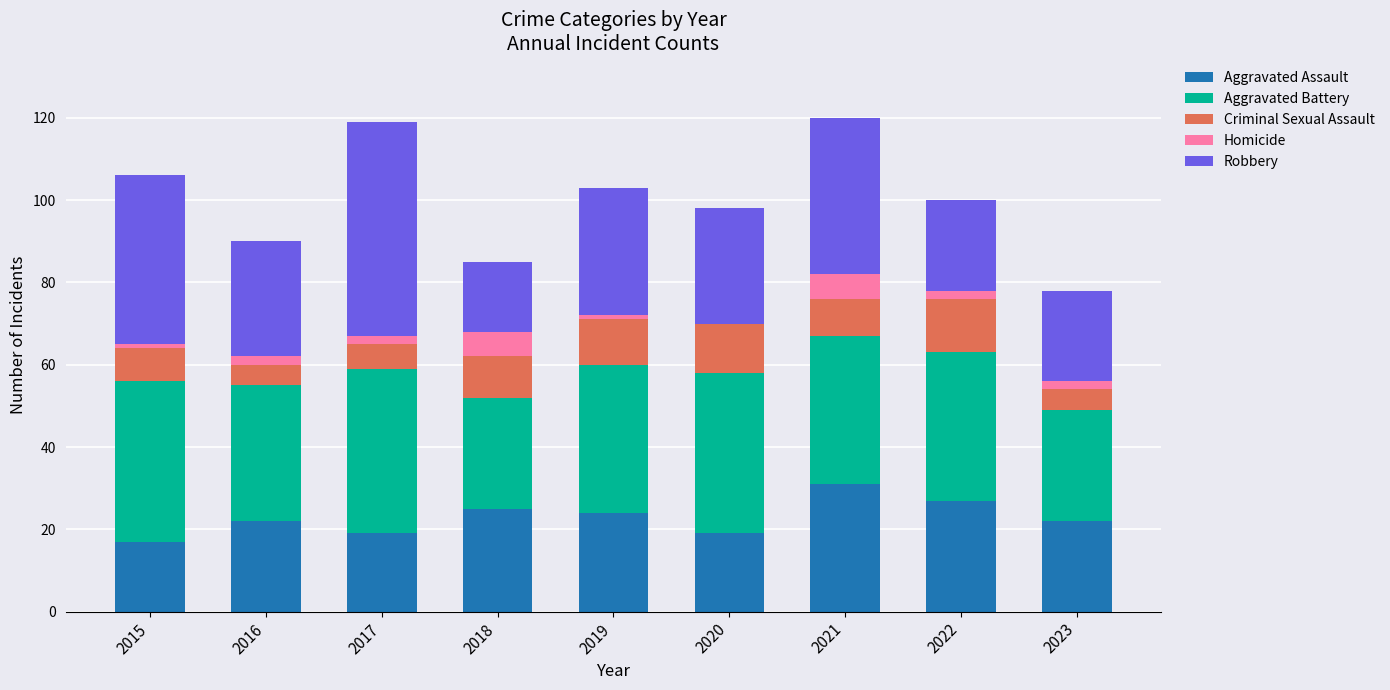

What is the total value across all series at 2020?

98